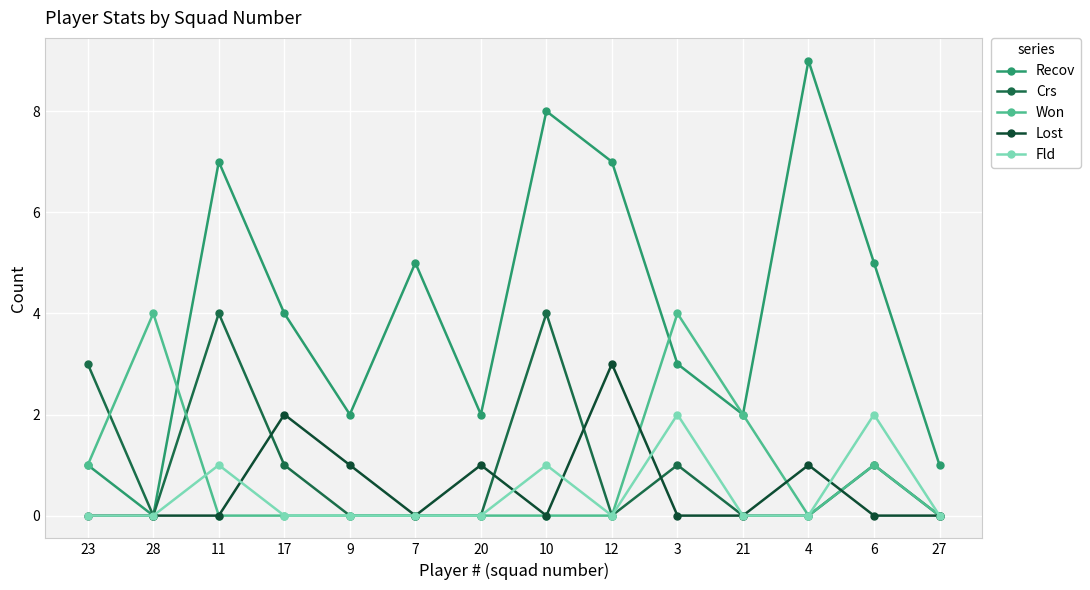

Is it true that Recov equals 2 at 9?

True